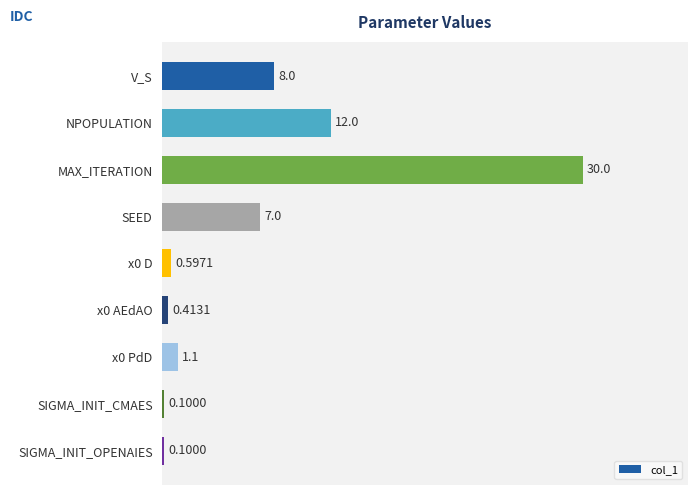

Which category has the highest value across all series?

MAX_ITERATION